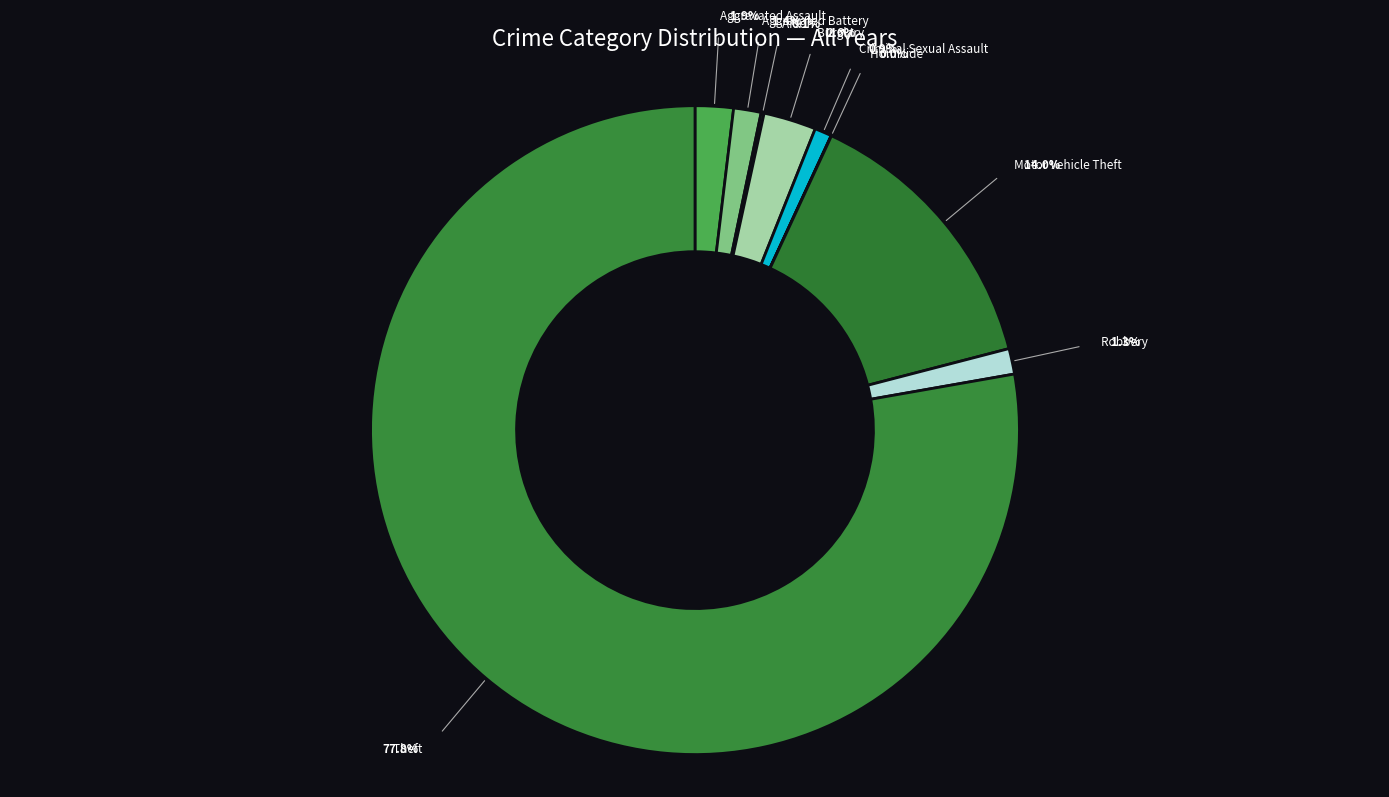

Between Motor Vehicle Theft and Criminal Sexual Assault, which is larger?

Motor Vehicle Theft